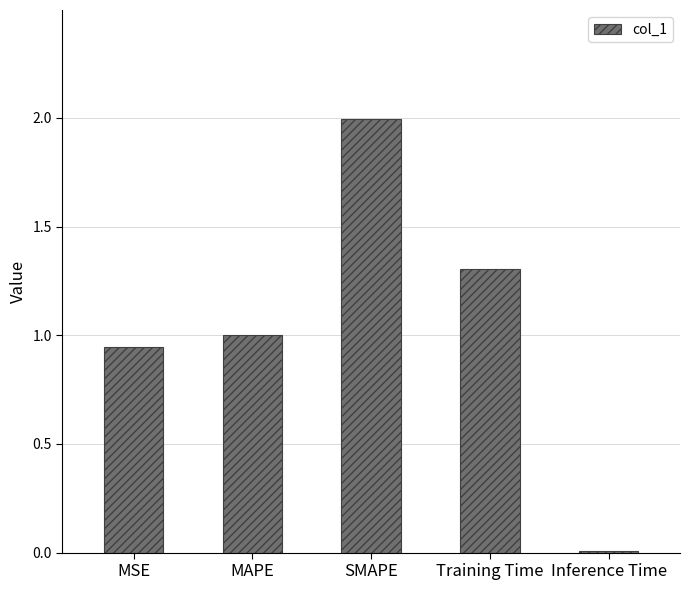

Is it true that the value at SMAPE is 3.0?

False